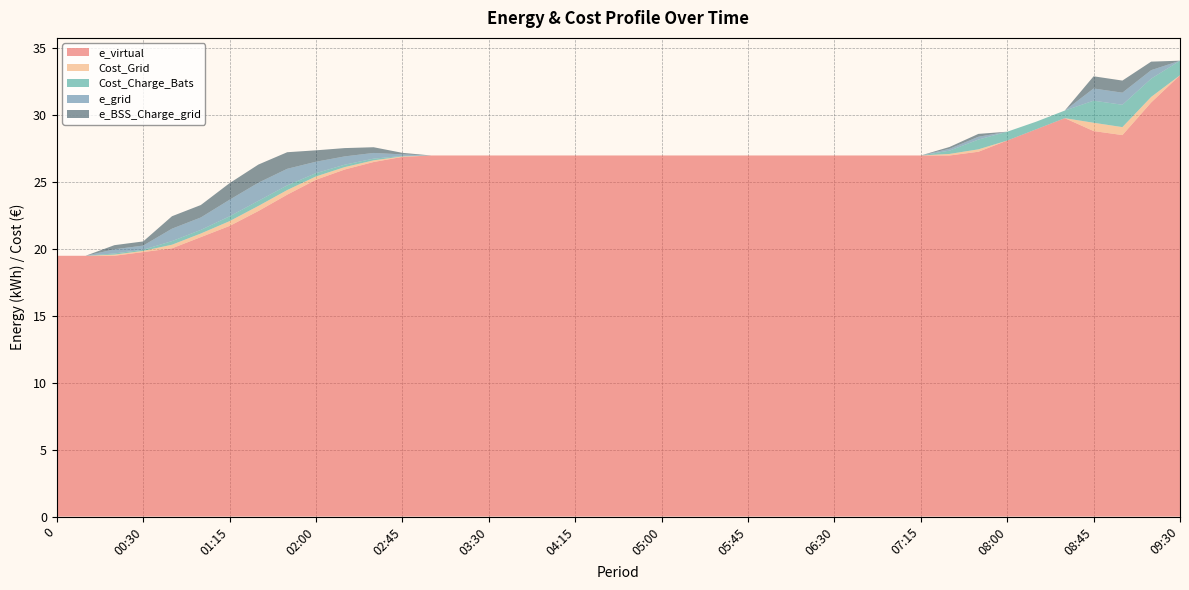

Reading right to left, extract all data points from this chart.

e_virtual: 09:30=33.0	09:15=31.0	09:00=28.5	08:45=28.8	08:30=29.8	08:15=29.0	08:00=28.1	07:45=27.3	07:30=27.0	07:15=27.0	07:00=27.0	06:45=27.0	06:30=27.0	06:15=27.0	06:00=27.0	05:45=27.0	05:30=27.0	05:15=27.0	05:00=27.0	04:45=27.0	04:30=27.0	04:15=27.0	04:00=27.0	03:45=27.0	03:30=27.0	03:15=27.0	03:00=27.0	02:45=26.9	02:30=26.5	02:15=26.0	02:00=25.2	01:45=24.1	01:30=22.8	01:15=21.7	01:00=20.9	00:45=20.1	00:30=19.8	00:15=19.5	00:00=19.5	0=19.5
Cost_Grid: 09:30=0.0	09:15=0.4	09:00=0.6	08:45=0.6	08:30=0.0	08:15=0.0	08:00=0.0	07:45=0.2	07:30=0.1	07:15=0.0	07:00=0.0	06:45=0.0	06:30=0.0	06:15=0.0	06:00=0.0	05:45=0.0	05:30=0.0	05:15=0.0	05:00=0.0	04:45=0.0	04:30=0.0	04:15=0.0	04:00=0.0	03:45=0.0	03:30=0.0	03:15=0.0	03:00=0.0	02:45=0.0	02:30=0.1	02:15=0.2	02:00=0.2	01:45=0.3	01:30=0.4	01:15=0.4	01:00=0.3	00:45=0.3	00:30=0.1	00:15=0.1	00:00=0.0	0=0.0
Cost_Charge_Bats: 09:30=1.1	09:15=1.4	09:00=1.7	08:45=1.7	08:30=0.6	08:15=0.6	08:00=0.7	07:45=0.7	07:30=0.2	07:15=0.0	07:00=0.0	06:45=0.0	06:30=0.0	06:15=0.0	06:00=0.0	05:45=0.0	05:30=0.0	05:15=0.0	05:00=0.0	04:45=0.0	04:30=0.0	04:15=0.0	04:00=0.0	03:45=0.0	03:30=0.0	03:15=0.0	03:00=0.0	02:45=0.0	02:30=0.1	02:15=0.2	02:00=0.2	01:45=0.3	01:30=0.4	01:15=0.4	01:00=0.3	00:45=0.3	00:30=0.1	00:15=0.1	00:00=0.0	0=0.0
e_grid: 09:30=0.0	09:15=0.6	09:00=0.9	08:45=0.9	08:30=0.0	08:15=0.0	08:00=0.0	07:45=0.2	07:30=0.1	07:15=0.0	07:00=0.0	06:45=0.0	06:30=0.0	06:15=0.0	06:00=0.0	05:45=0.0	05:30=0.0	05:15=0.0	05:00=0.0	04:45=0.0	04:30=0.0	04:15=0.0	04:00=0.0	03:45=0.0	03:30=0.0	03:15=0.0	03:00=0.0	02:45=0.1	02:30=0.4	02:15=0.6	02:00=0.9	01:45=1.2	01:30=1.4	01:15=1.2	01:00=0.9	00:45=0.9	00:30=0.3	00:15=0.3	00:00=0.0	0=0.0
e_BSS_Charge_grid: 09:30=0.0	09:15=0.6	09:00=0.9	08:45=0.9	08:30=0.0	08:15=0.0	08:00=0.0	07:45=0.2	07:30=0.1	07:15=0.0	07:00=0.0	06:45=0.0	06:30=0.0	06:15=0.0	06:00=0.0	05:45=0.0	05:30=0.0	05:15=0.0	05:00=0.0	04:45=0.0	04:30=0.0	04:15=0.0	04:00=0.0	03:45=0.0	03:30=0.0	03:15=0.0	03:00=0.0	02:45=0.1	02:30=0.4	02:15=0.6	02:00=0.9	01:45=1.2	01:30=1.4	01:15=1.2	01:00=0.9	00:45=0.9	00:30=0.3	00:15=0.3	00:00=0.0	0=0.0